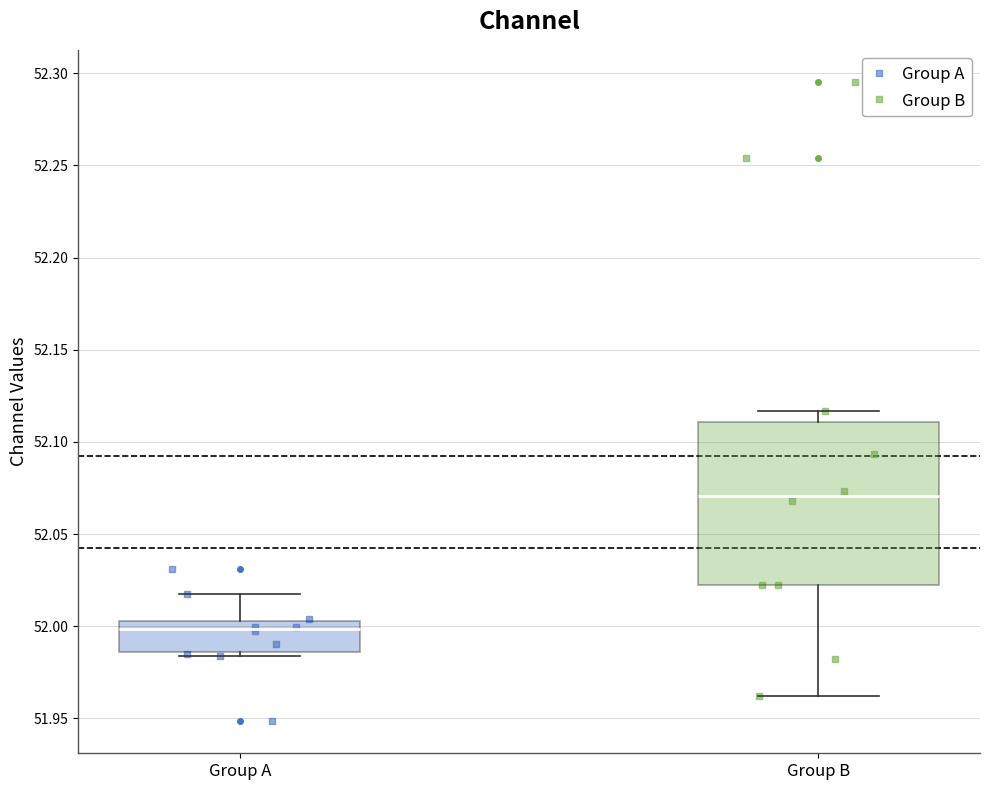

Reading left to right, read every box against the y-axis: the position of its median line, the range the box covers, and the ends of its whiskers. The values are not printed on the chart, so give them approximately, as read against the axis.

Group A: median 52.000, box 51.985 to 52.005, whiskers 51.985 (just below the box's lower edge) to 52.015
Group B: median 52.070, box 52.020 to 52.110, whiskers 51.960 to 52.115